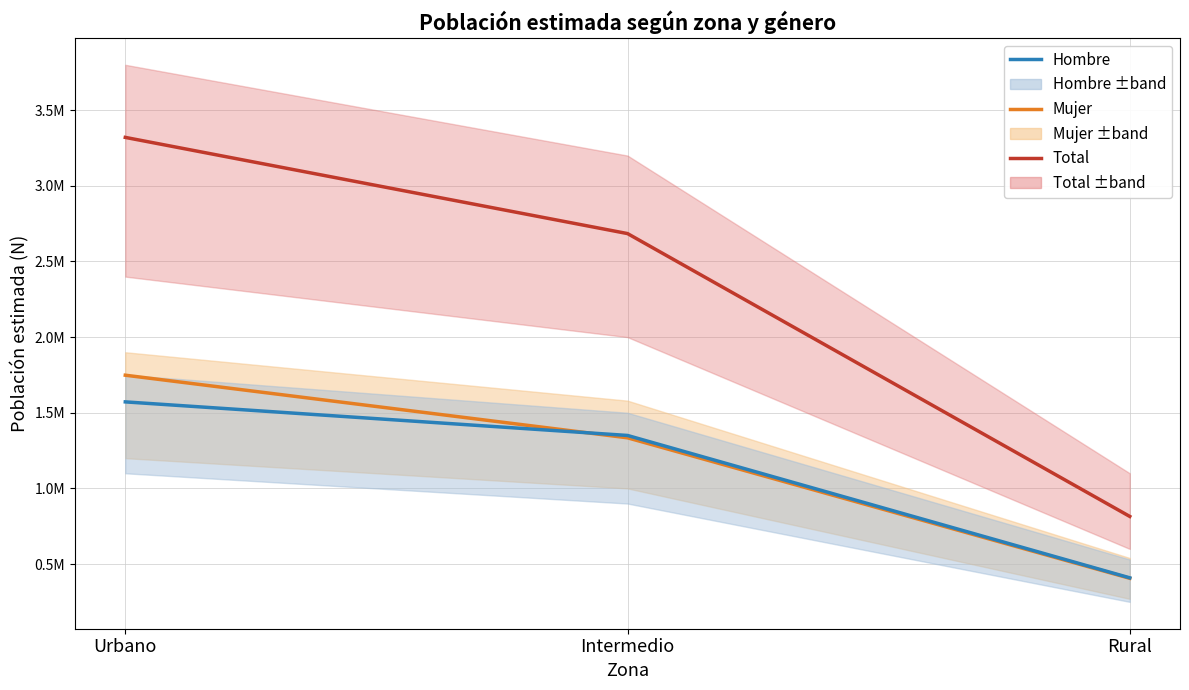

What is the total value across all series at Intermedio?

5368859